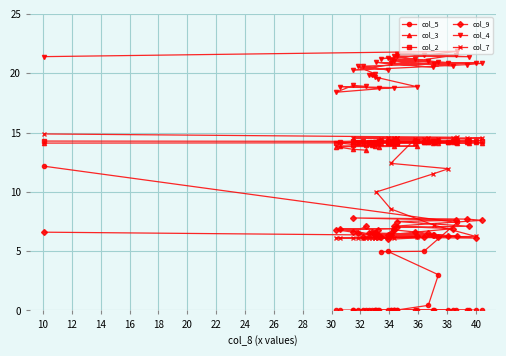

True or false: col_4 and col_2 intersect in this chart.

False